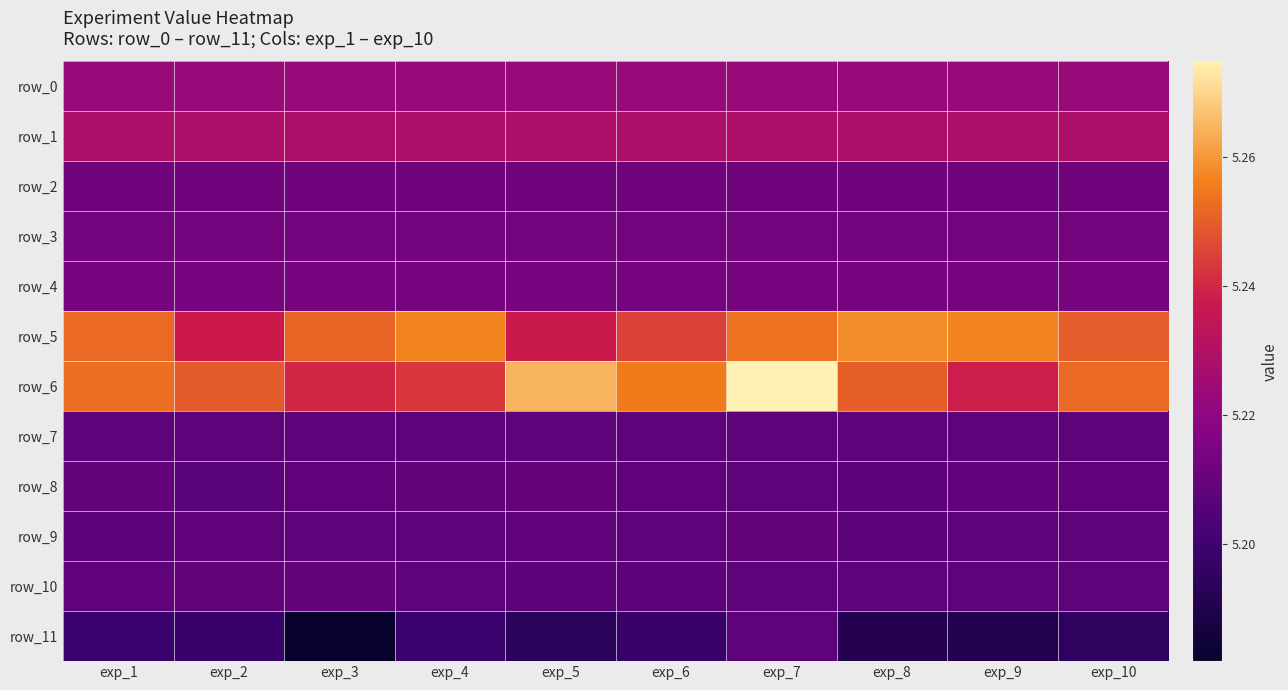

List the labels in order of row_3 value, largest first.

exp_1, exp_2, exp_3, exp_4, exp_5, exp_6, exp_7, exp_8, exp_9, exp_10